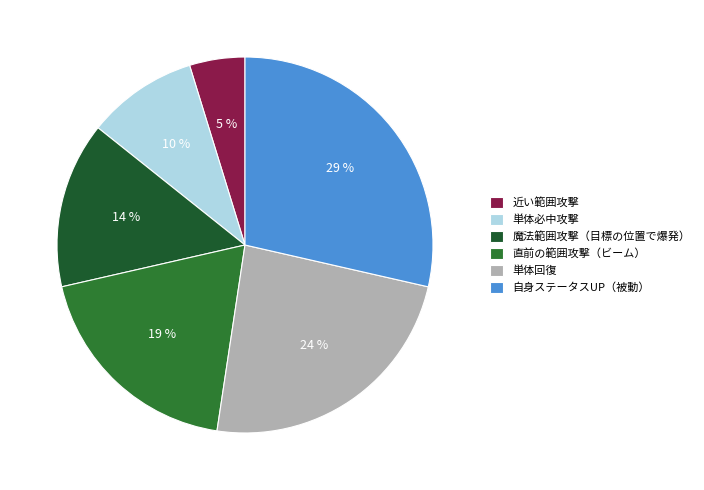

To the nearest percent, what portion does 直前の範囲攻撃（ビーム） represent?

19%